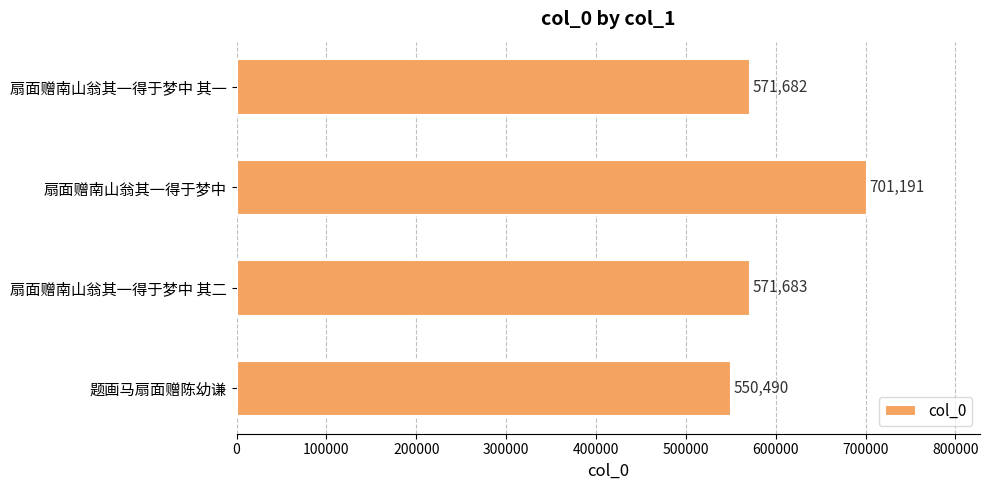

What is the approximate value at 题画马扇面赠陈幼谦, to the nearest 100?

550500